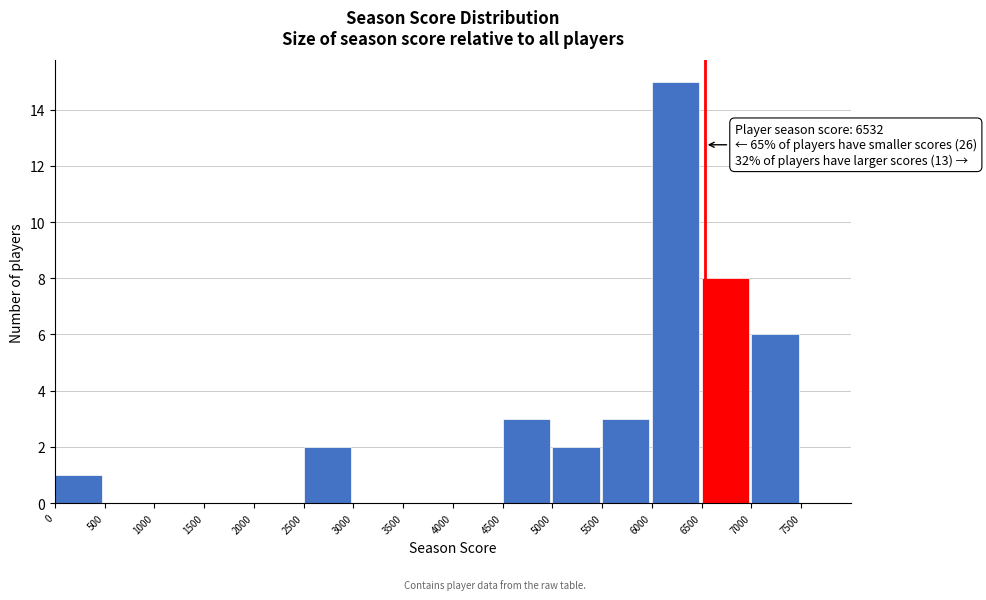

Over which range of the x-axis is the bar tallest?

6000 to 6500